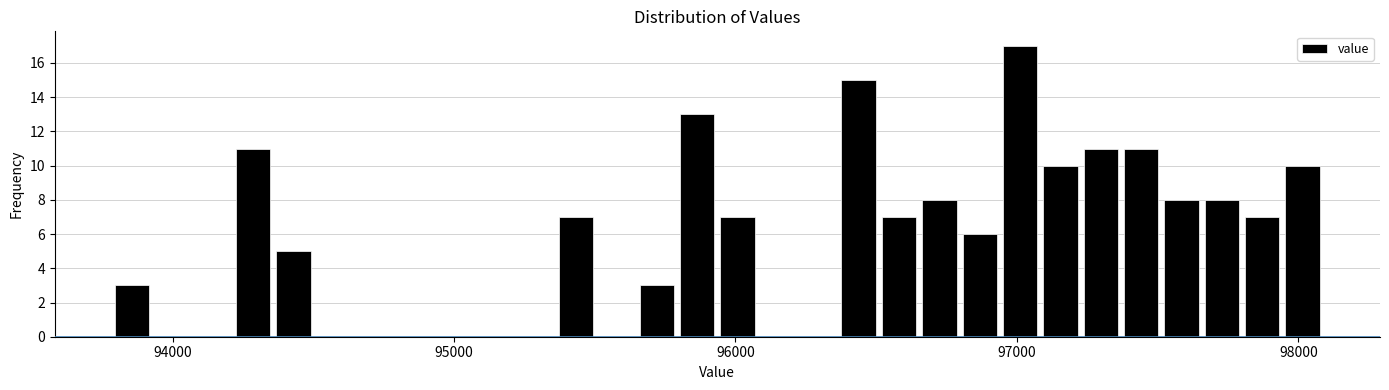

Around what value on the x-axis is the tallest bar? Give the approximate position of its centre, as read against the axis.

97000